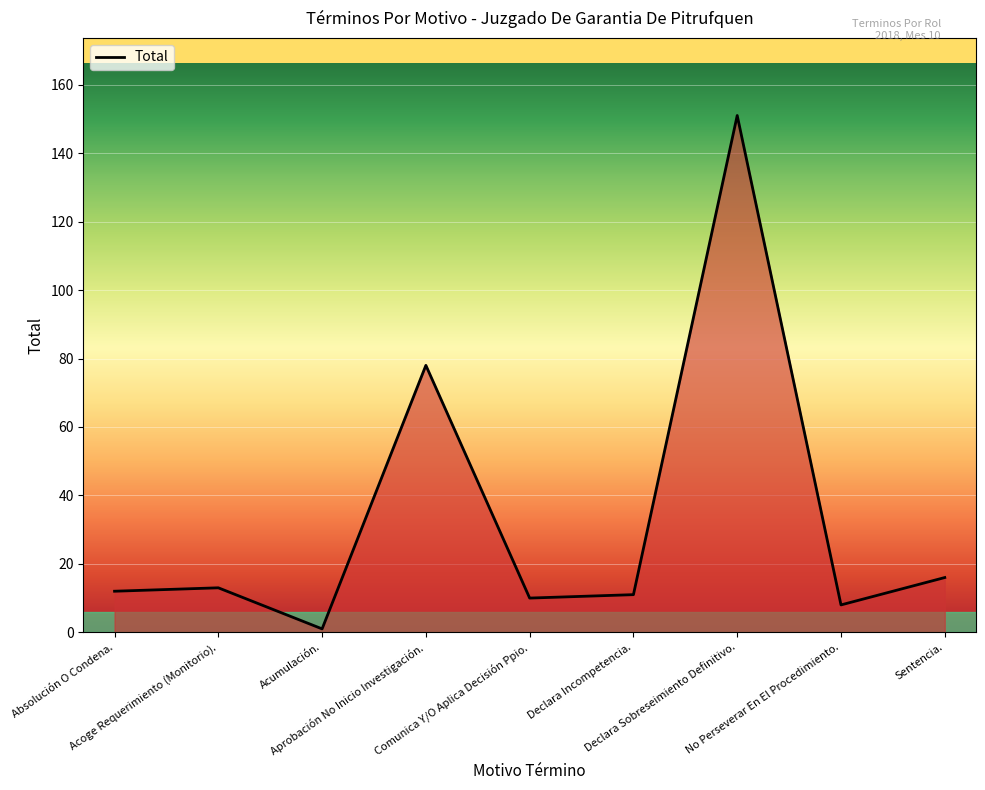

Reading left to right, what are all the values shown in this chart?

Absolución O Condena.=12	Acoge Requerimiento (Monitorio).=13	Acumulación.=1	Aprobación No Inicio Investigación.=78	Comunica Y/O Aplica Decisión Ppio.=10	Declara Incompetencia.=11	Declara Sobreseimiento Definitivo.=151	No Perseverar En El Procedimiento.=8	Sentencia.=16